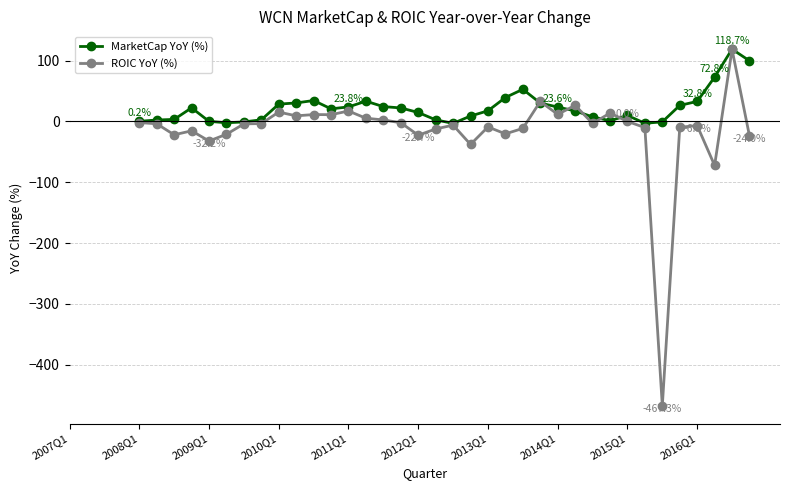

What is the maximum value shown in the chart?

118.7